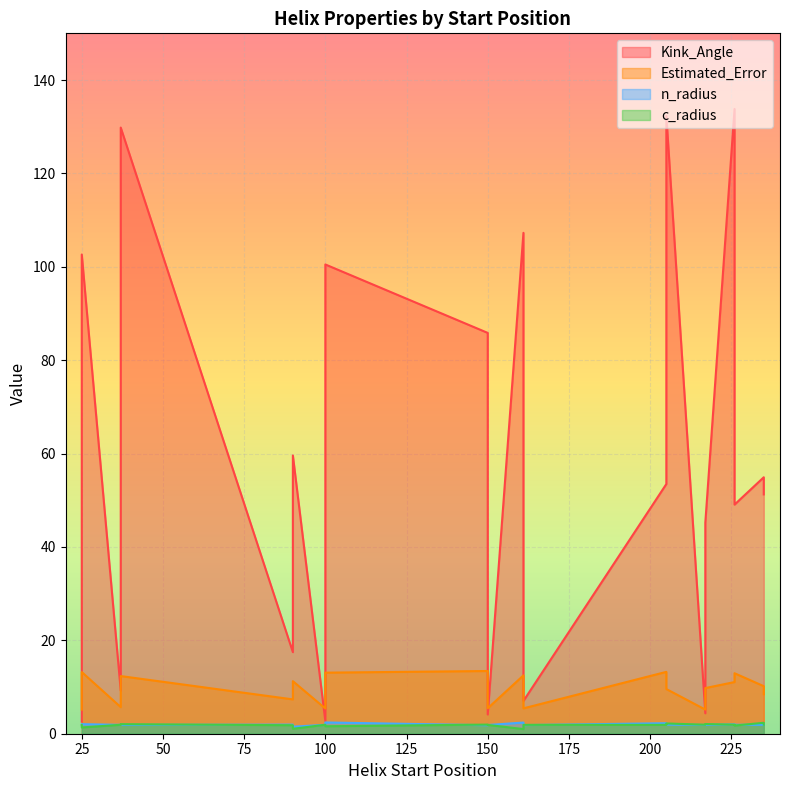

Where do Estimated_Error and Kink_Angle first cross each other?

25 and 90